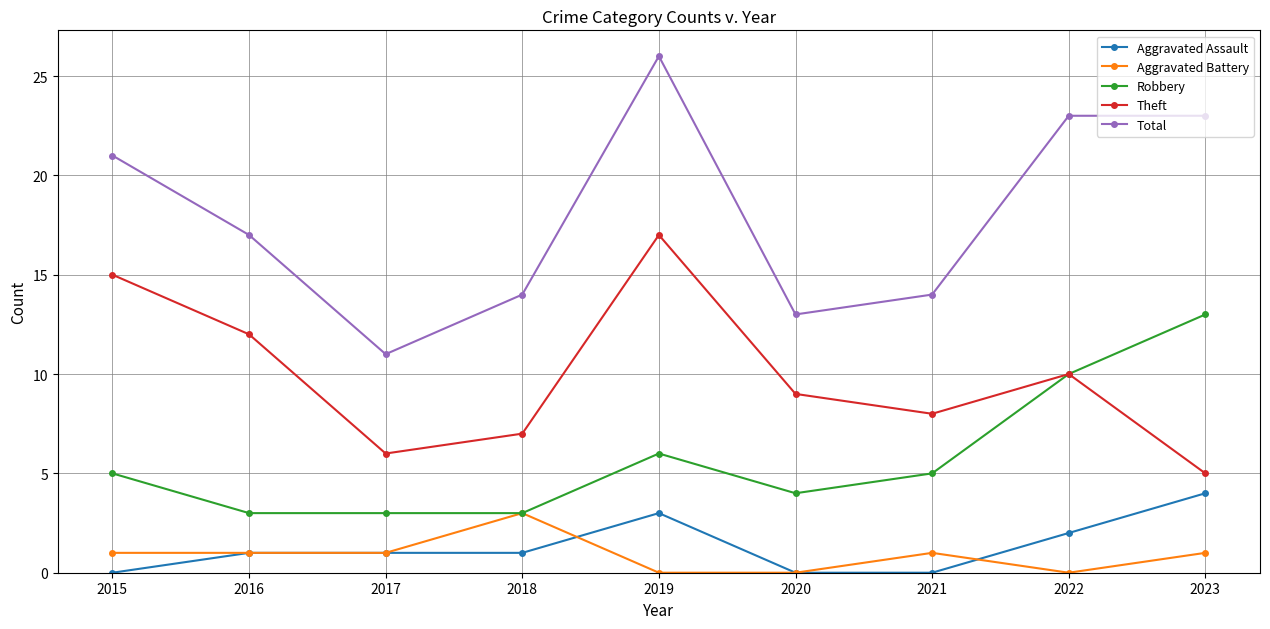

Between 2020 and 2023, which series saw the biggest shift?

Total